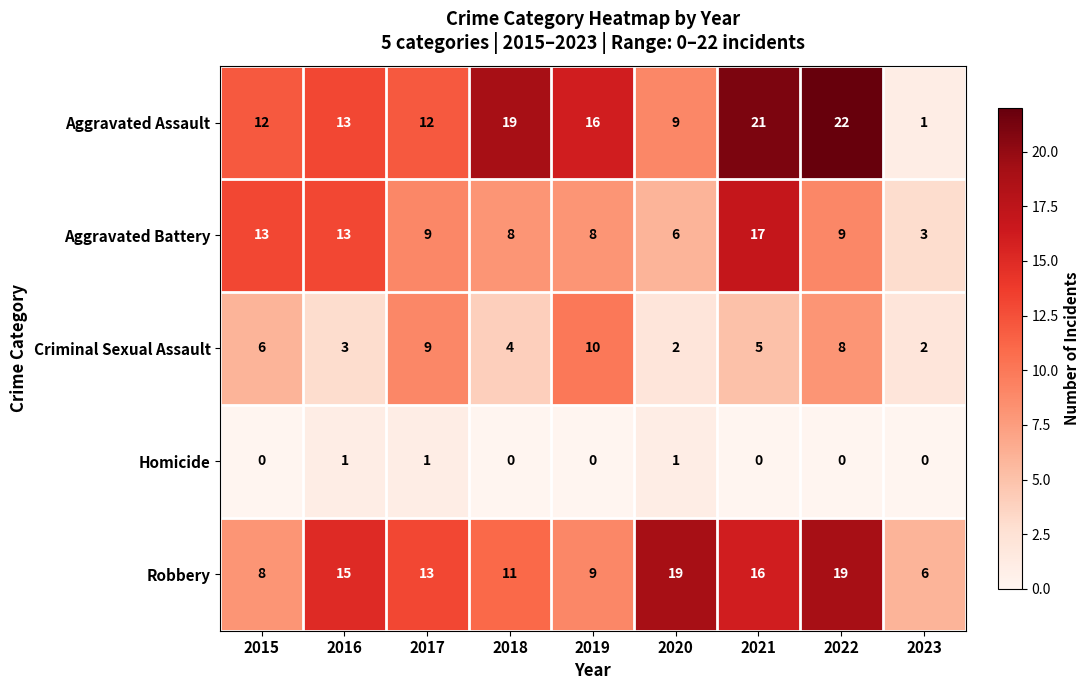

What is the total value across all series at 2017?

44